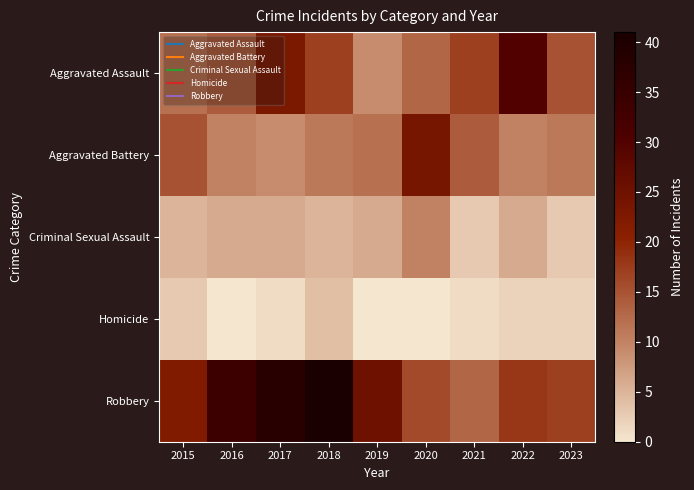

Reading right to left, transcribe all the data shown in this chart.

Aggravated Assault: 2023=15	2022=30	2021=17	2020=13	2019=9	2018=17	2017=23	2016=14	2015=12
Aggravated Battery: 2023=11	2022=10	2021=14	2020=24	2019=12	2018=11	2017=9	2016=10	2015=15
Criminal Sexual Assault: 2023=3	2022=6	2021=3	2020=10	2019=6	2018=5	2017=6	2016=6	2015=5
Homicide: 2023=2	2022=2	2021=1	2020=0	2019=0	2018=4	2017=1	2016=0	2015=3
Robbery: 2023=17	2022=18	2021=13	2020=16	2019=25	2018=41	2017=38	2016=34	2015=22